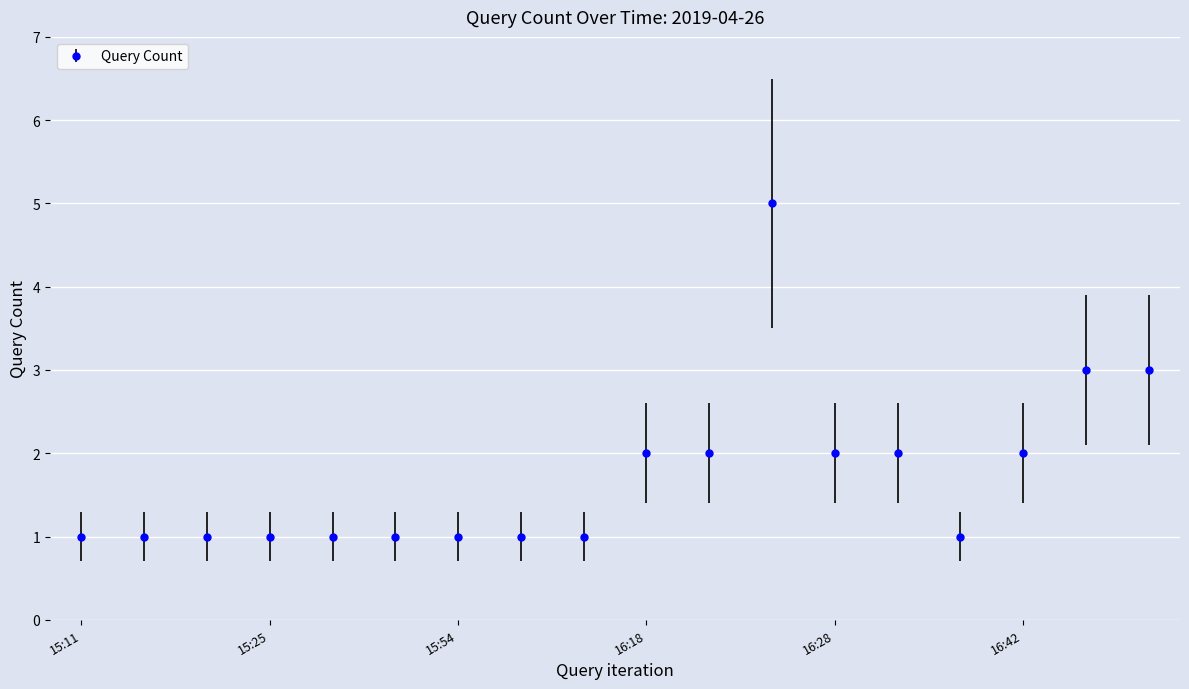

What is the sum of all values?

31